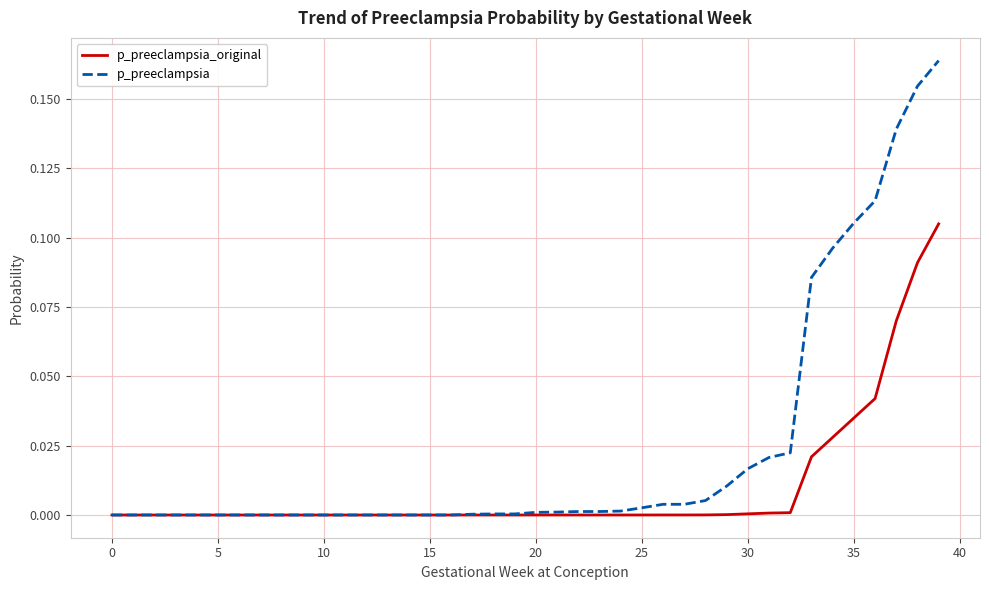

Which series has the largest total across all categories?

p_preeclampsia